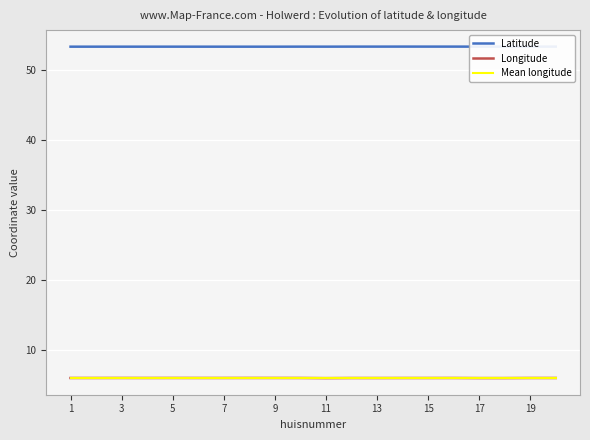

True or false: Mean longitude and Latitude cross at least once.

False